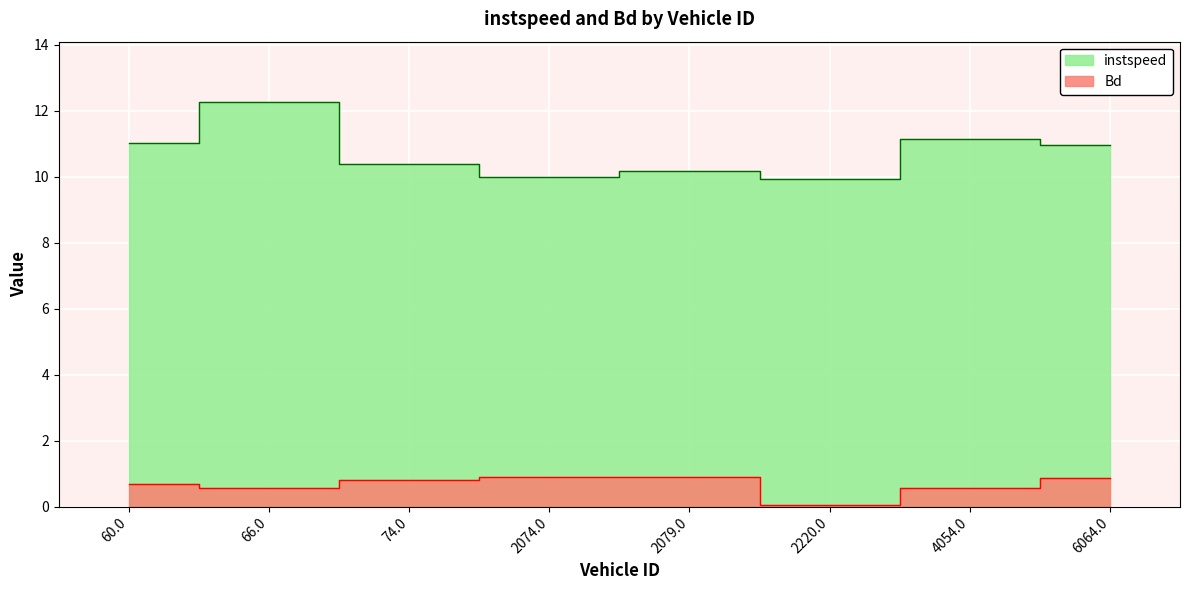

Where is the first local maximum for instspeed?

66.0